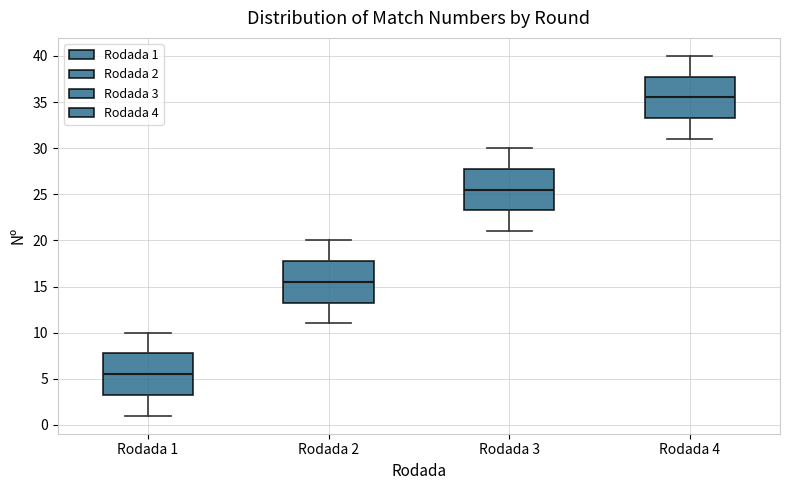

Reading left to right, transcribe this box plot: for each box, give where its median line is, the range the box spans, and where its two whiskers end, as read against the y-axis. The values are not printed on the chart, so give them approximately, as read against the axis.

Rodada 1: median 5.5, box 3.5 to 8.0, whiskers 1.0 to 10.0
Rodada 2: median 15.5, box 13.5 to 18.0, whiskers 11.0 to 20.0
Rodada 3: median 25.5, box 23.5 to 28.0, whiskers 21.0 to 30.0
Rodada 4: median 35.5, box 33.5 to 38.0, whiskers 31.0 to 40.0